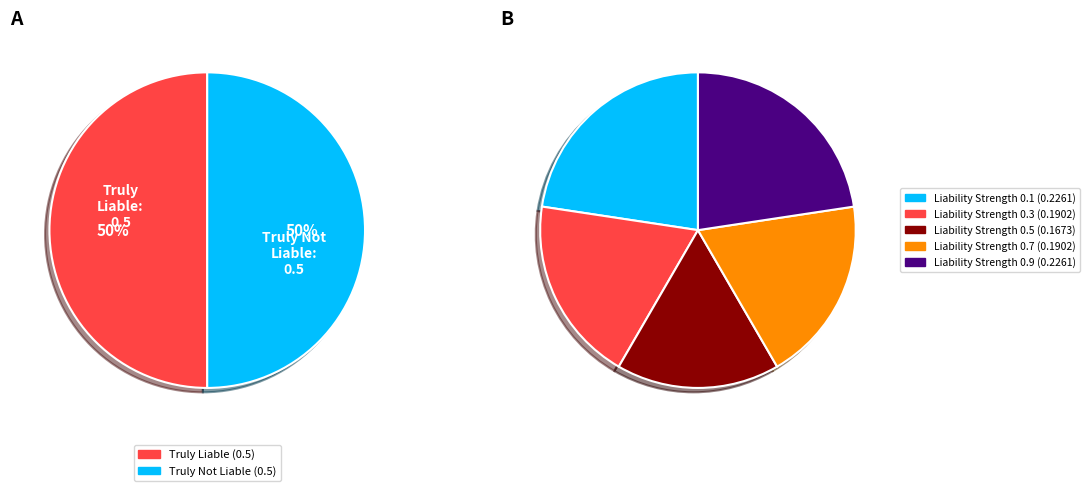

How many segments does this pie chart have?

5